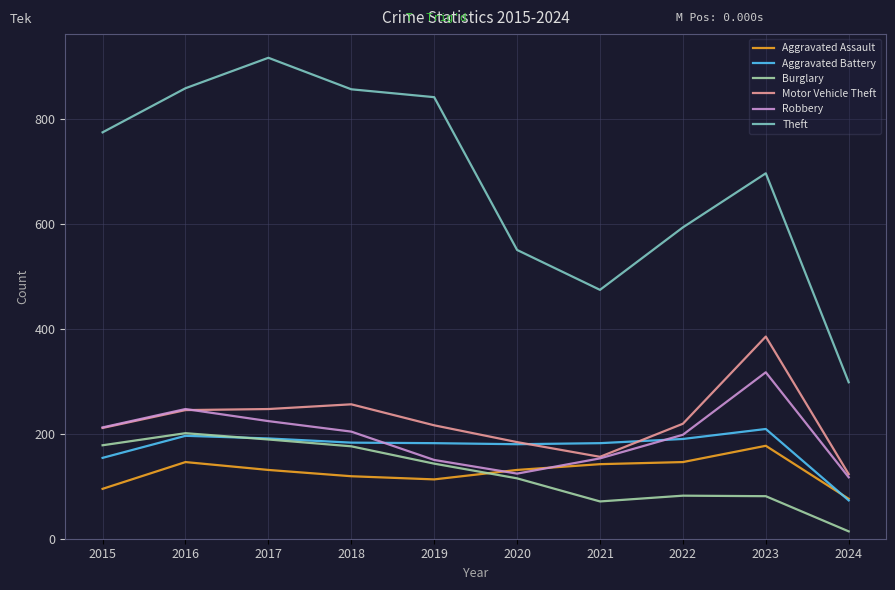

What are all the series names shown in the legend?

Aggravated Assault, Aggravated Battery, Burglary, Motor Vehicle Theft, Robbery, Theft